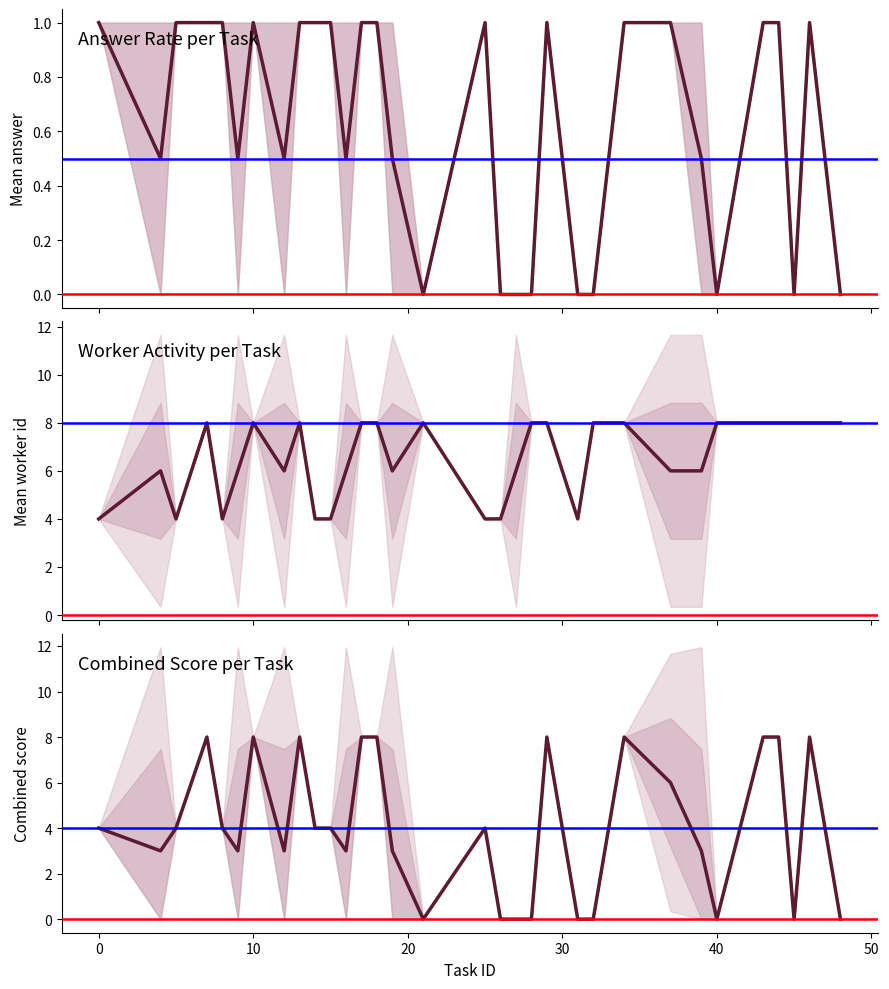

Does the chart have visible grid lines?

No